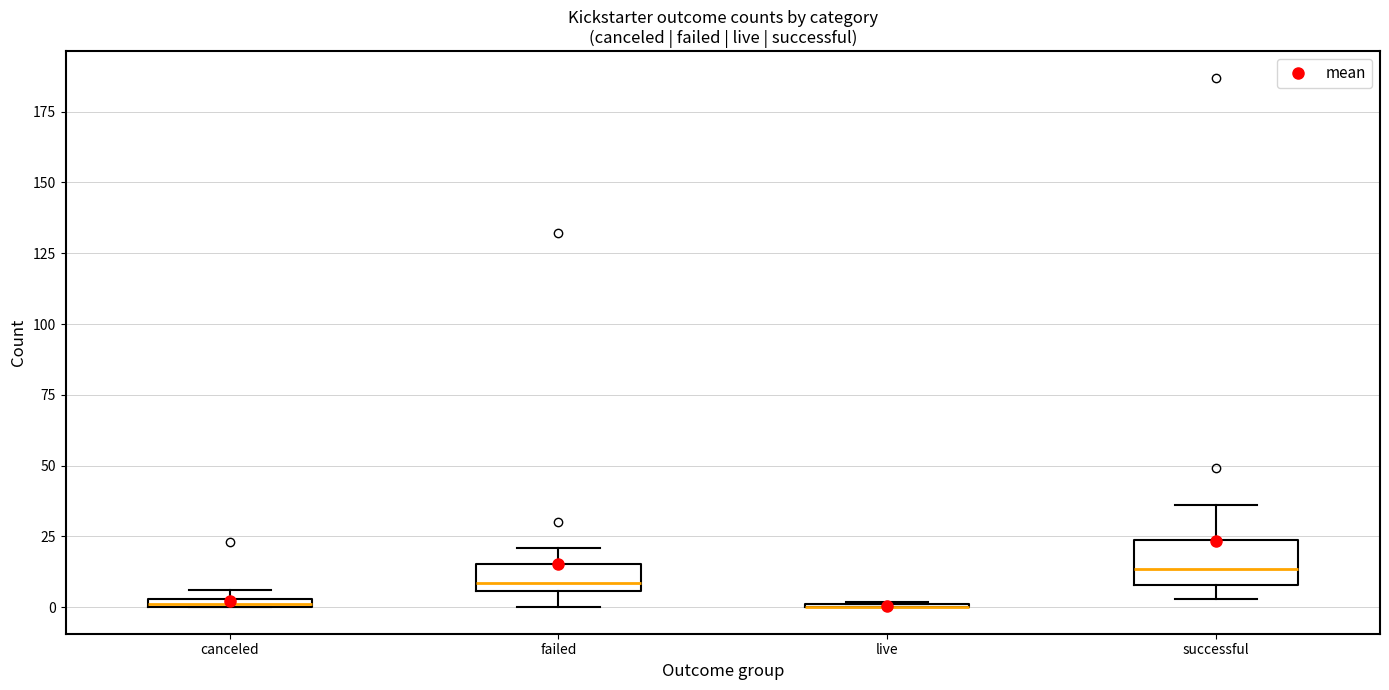

Which box is the tallest, from its lower edge to its upper edge?

successful